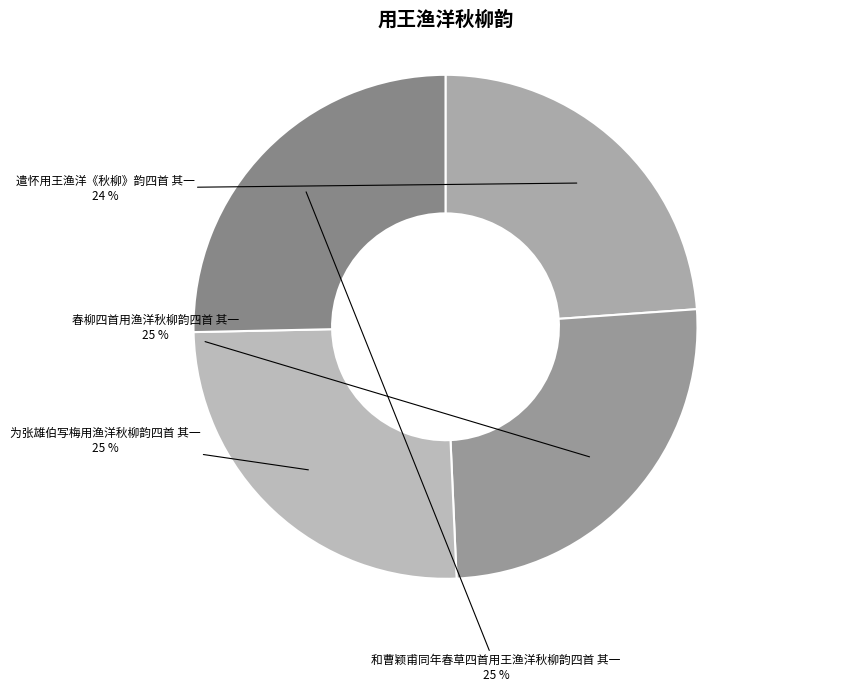

Do 遣怀用王渔洋《秋柳》韵四首 其一 and 为张雄伯写梅用渔洋秋柳韵四首 其一 together represent more than half of the pie?

No